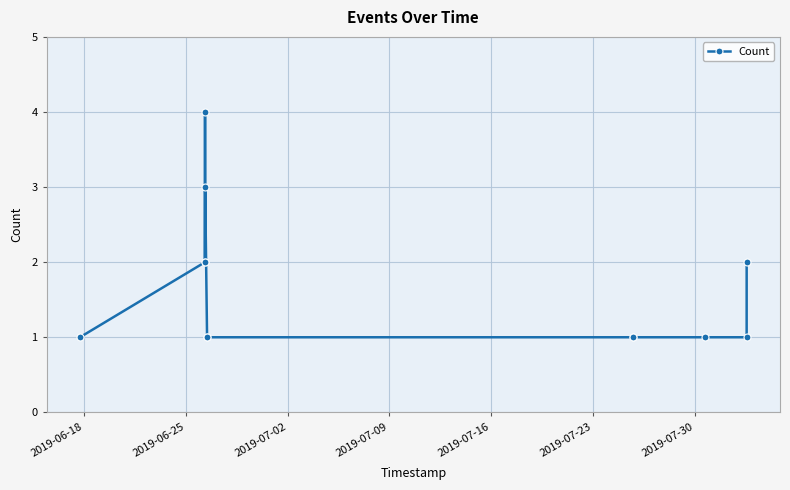

Reading left to right, list all the values displayed in this chart.

1	2	4	2	3	1	1	1	1	1	1	2